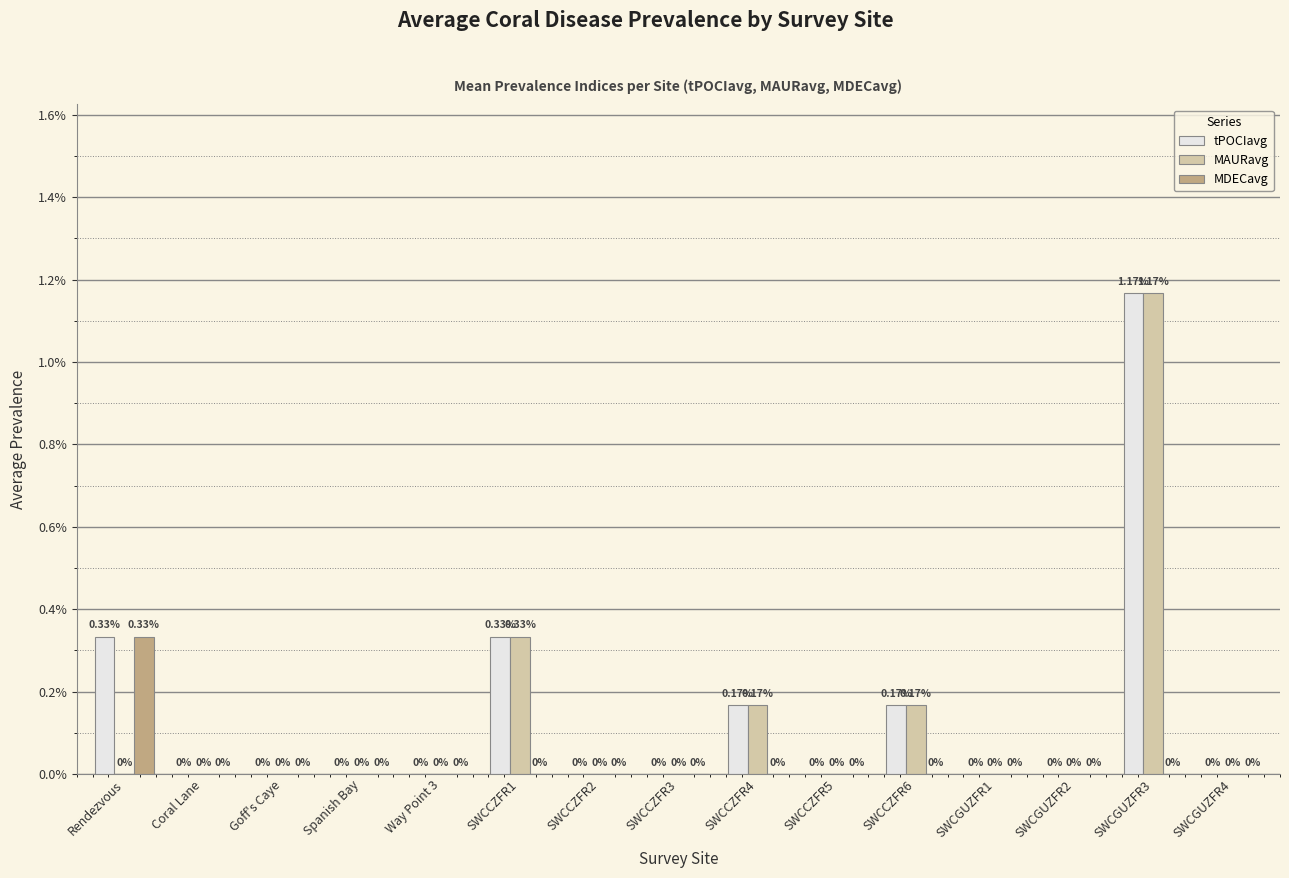

What are all the series names shown in the legend?

tPOCIavg, MAURavg, MDECavg